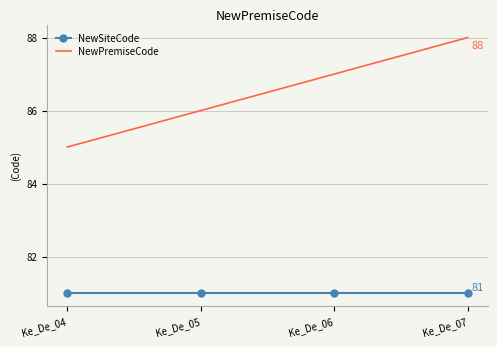

What is the maximum value shown in the chart?

88